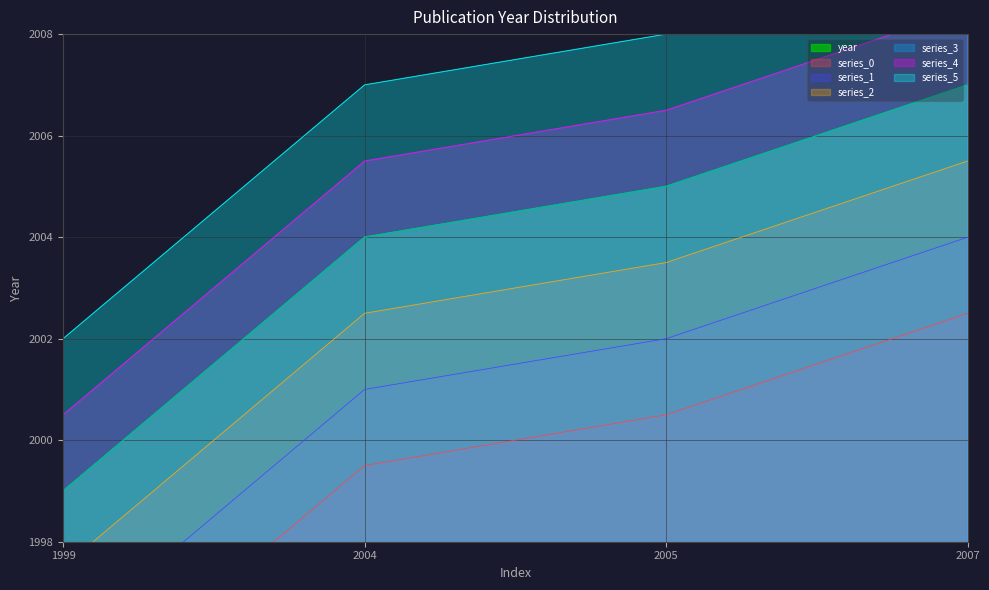

At which label does the data first exceed 2005?

2007